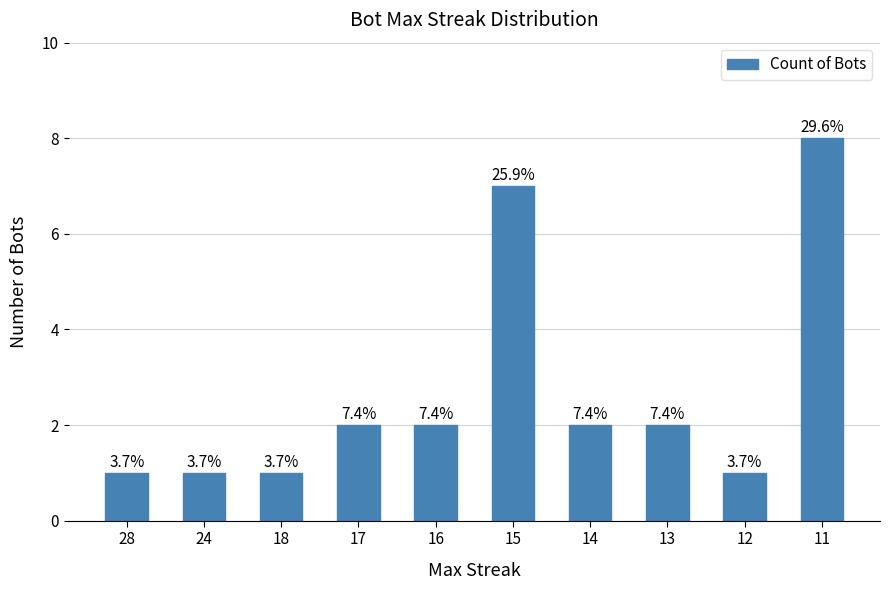

Rank the categories by value from lowest to highest.

28, 24, 18, 12, 17, 16, 14, 13, 15, 11